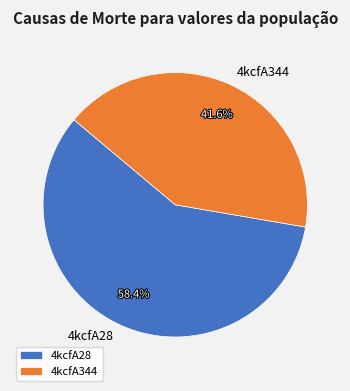

To the nearest percent, what is the combined percentage of 4kcfA28 and 4kcfA344?

100%